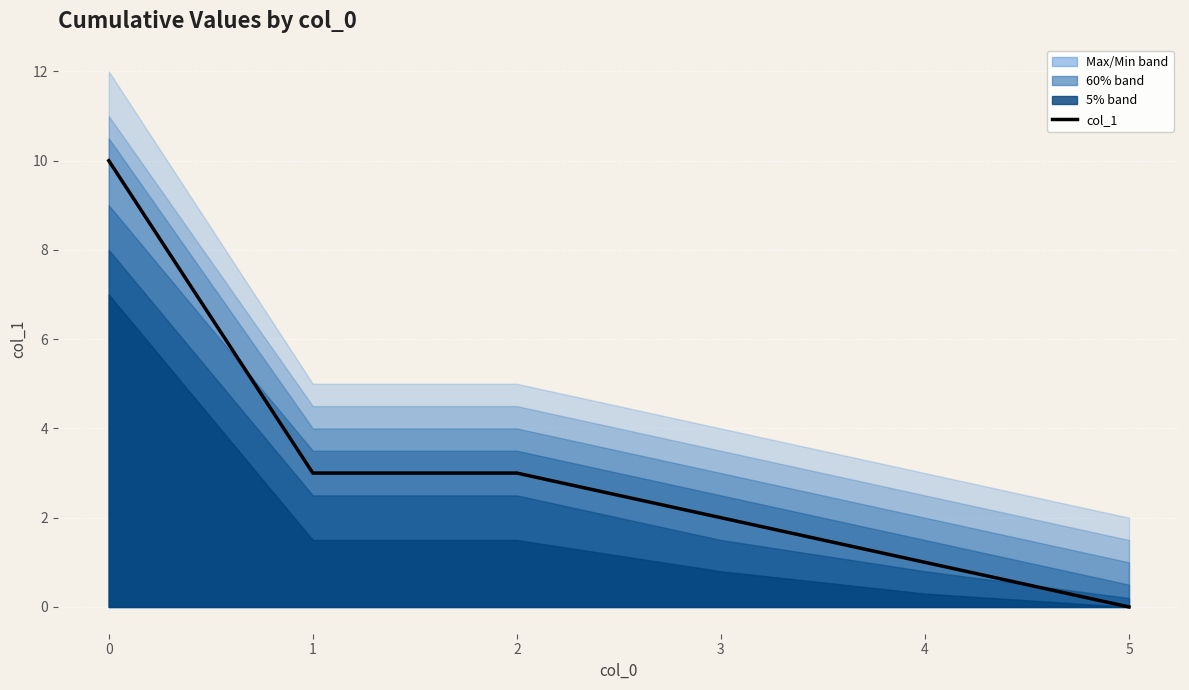

The chart shows a value of 1 at 3. True or false?

False